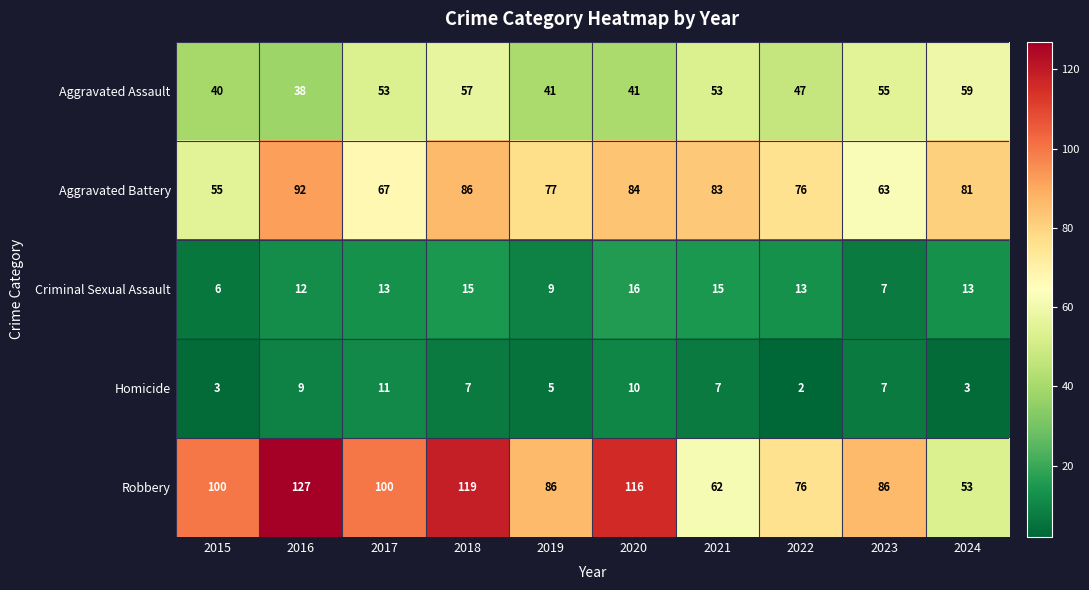

Read the Aggravated Assault value at 2021, to the nearest 5.

55